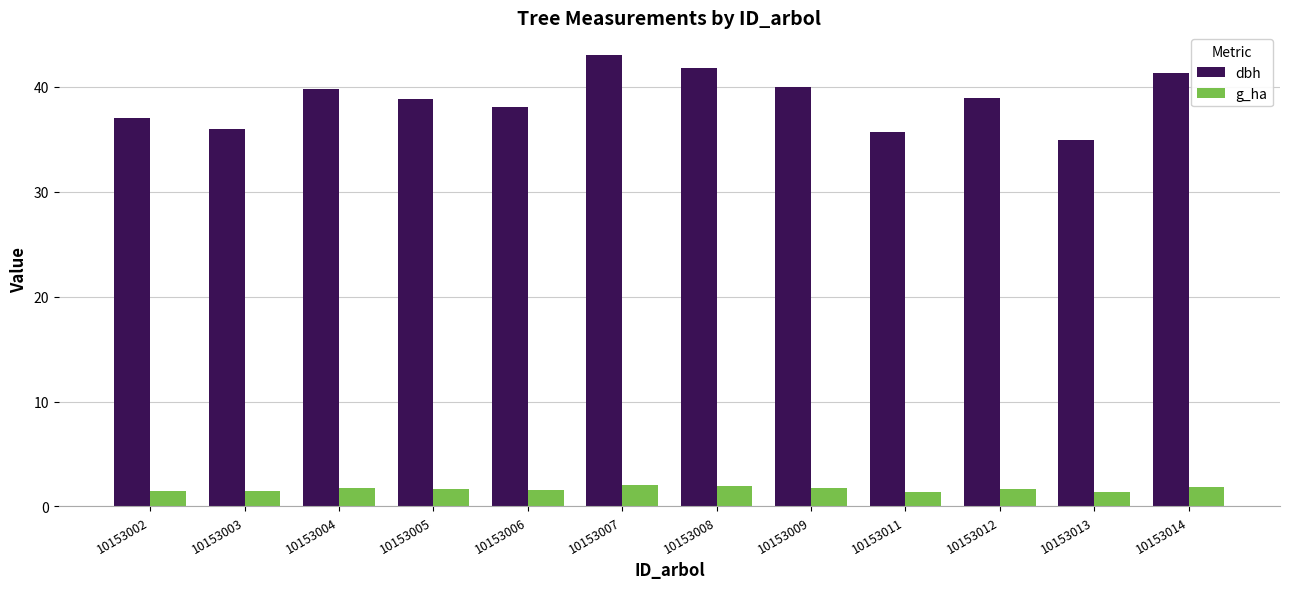

What is the average value of the dbh series?

38.8